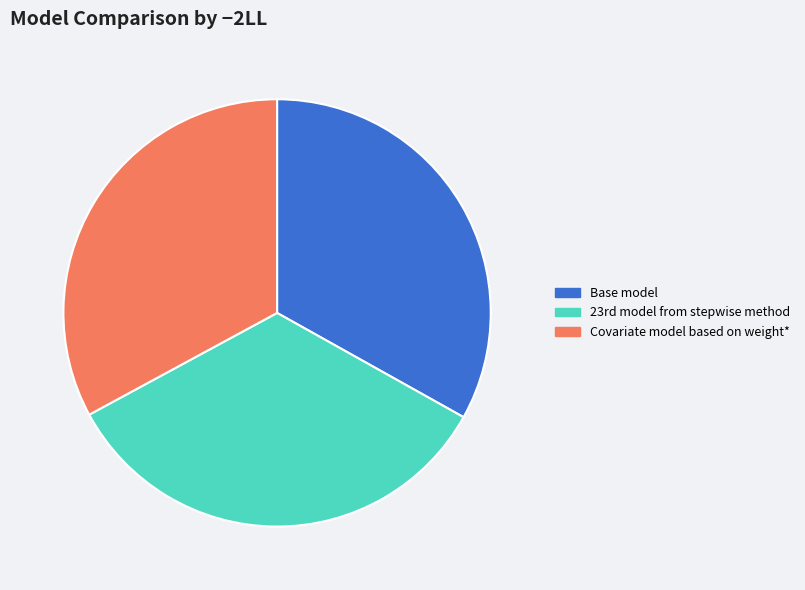

Do Base model and Covariate model based on weight* together represent more than half of the pie?

Yes